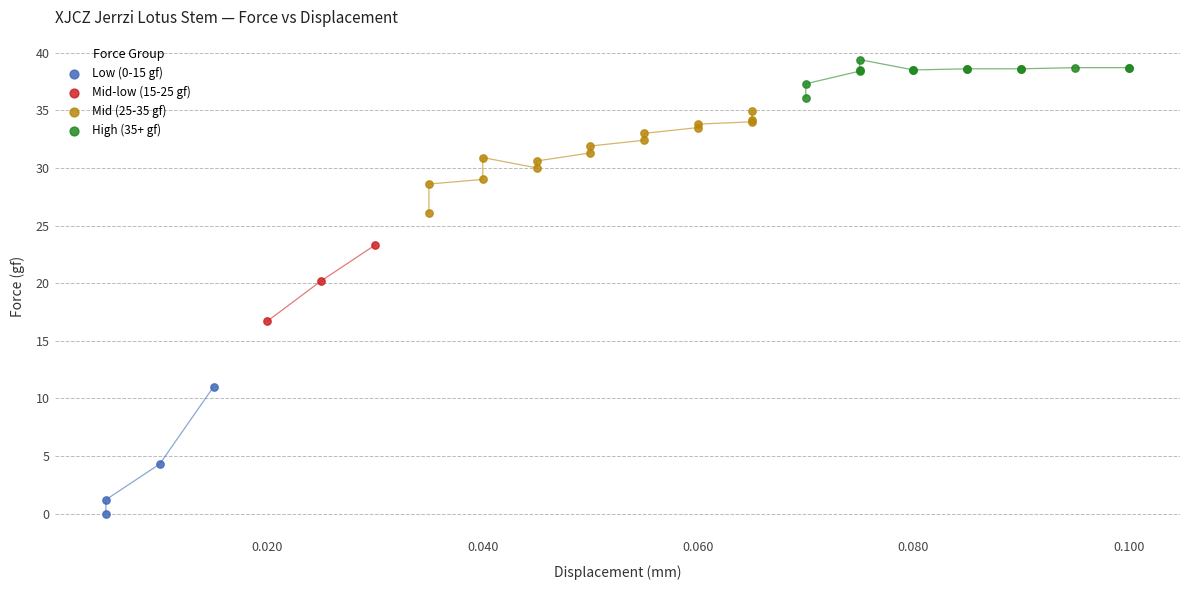

Which series contains the highest Y value?

High (35+ gf)